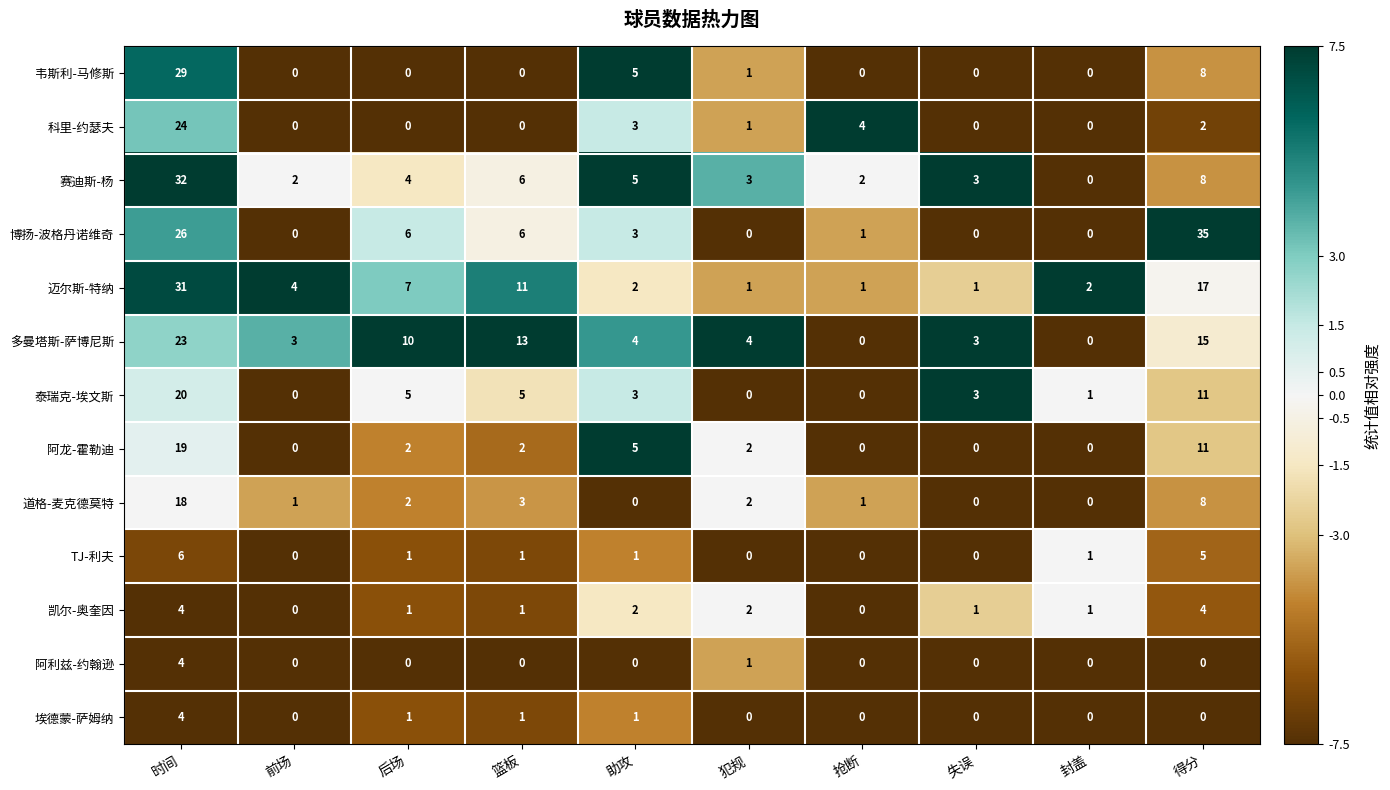

What is the total value across all series at 篮板?

49